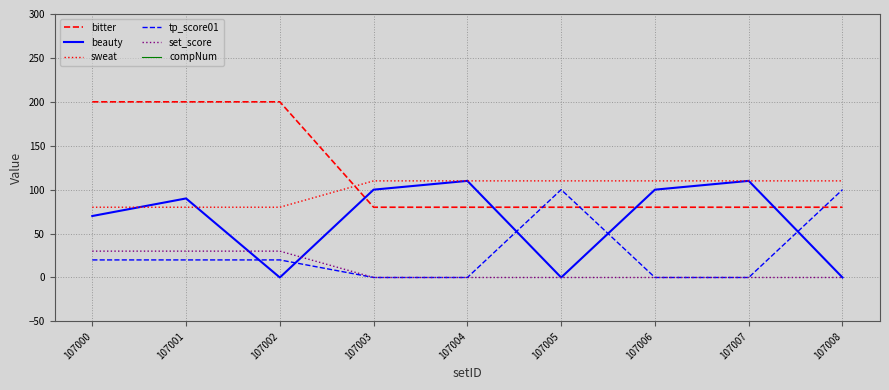

True or false: compNum has more than 2 interior local peaks.

False